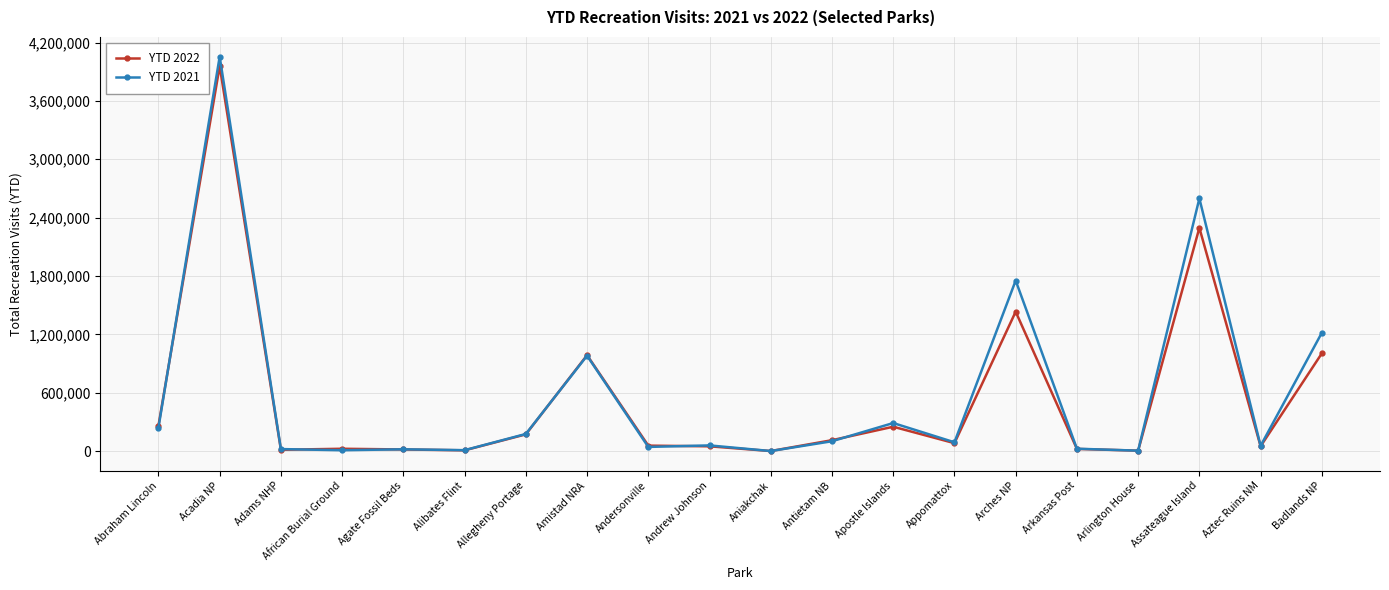

The value of YTD 2022 at Assateague Island is 3215984. True or false?

False